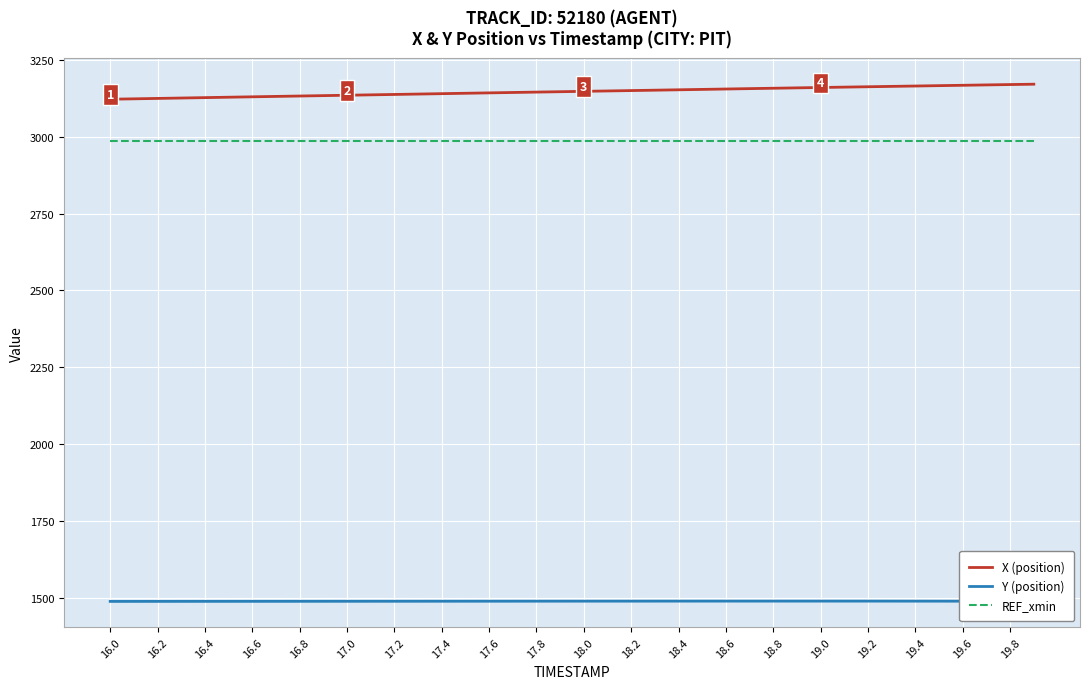

At how many categories does at least one series exceed 2934?

40